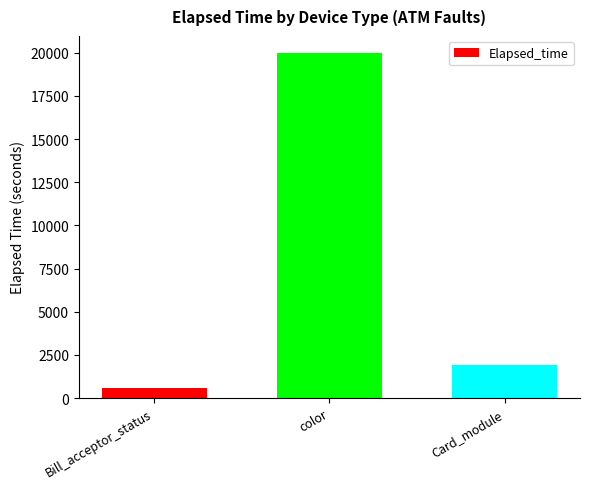

Is it true that the value at Bill_acceptor_status is 579?

True